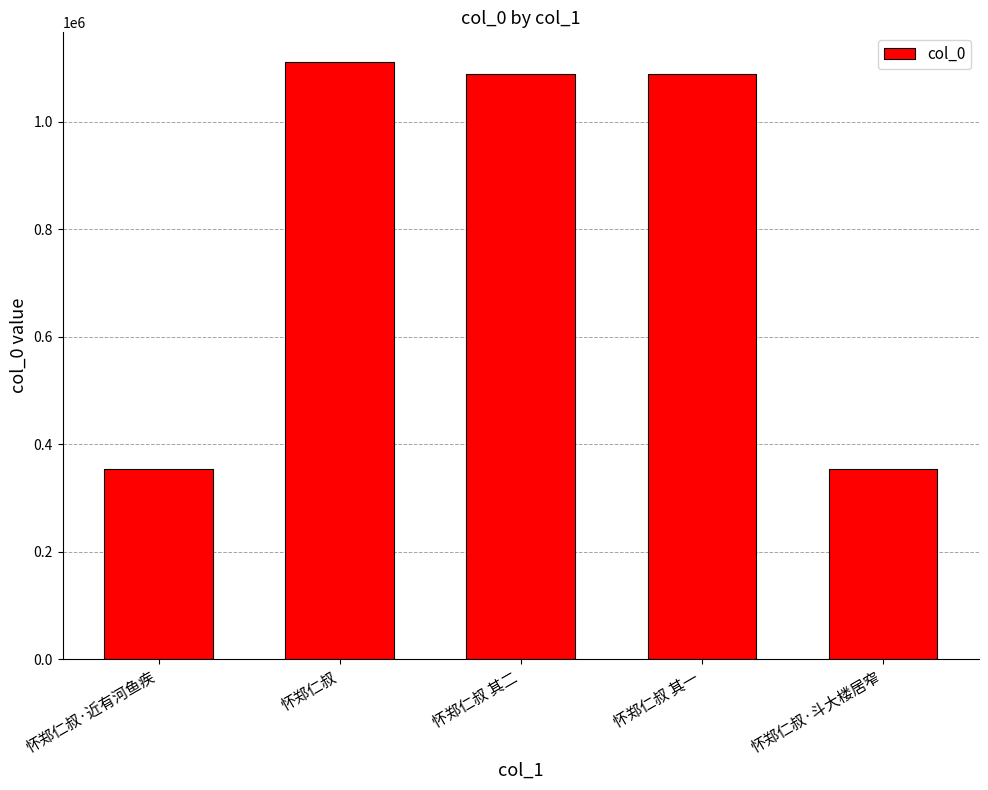

What is the ratio of the value at 怀郑仁叔·近有河鱼疾 to the value at 怀郑仁叔 其一?

0.3